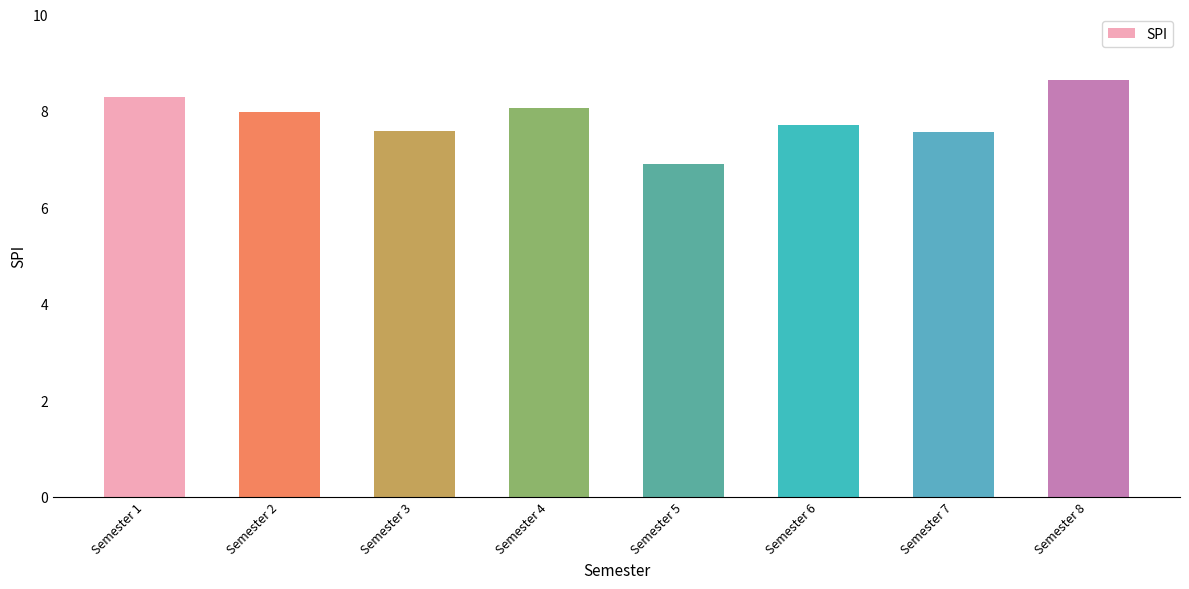

How many values are below 7?

1